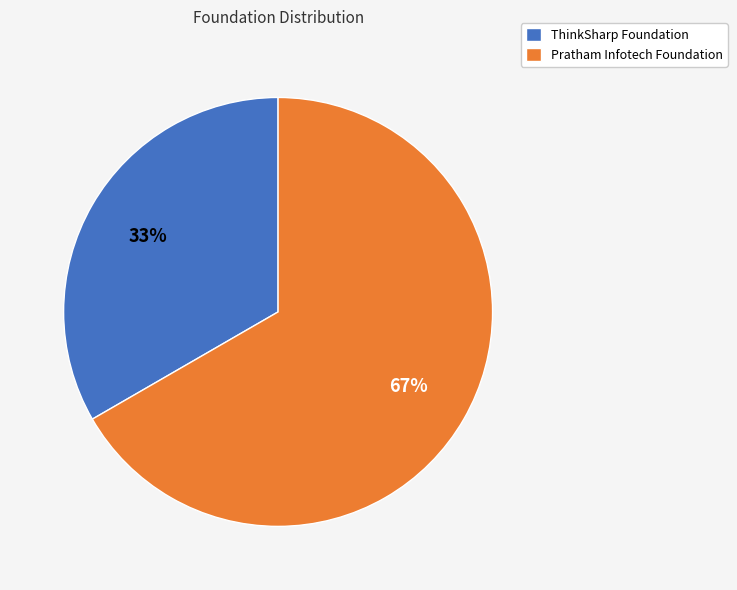

What percentage is the ThinkSharp Foundation slice, to the nearest percent?

33%